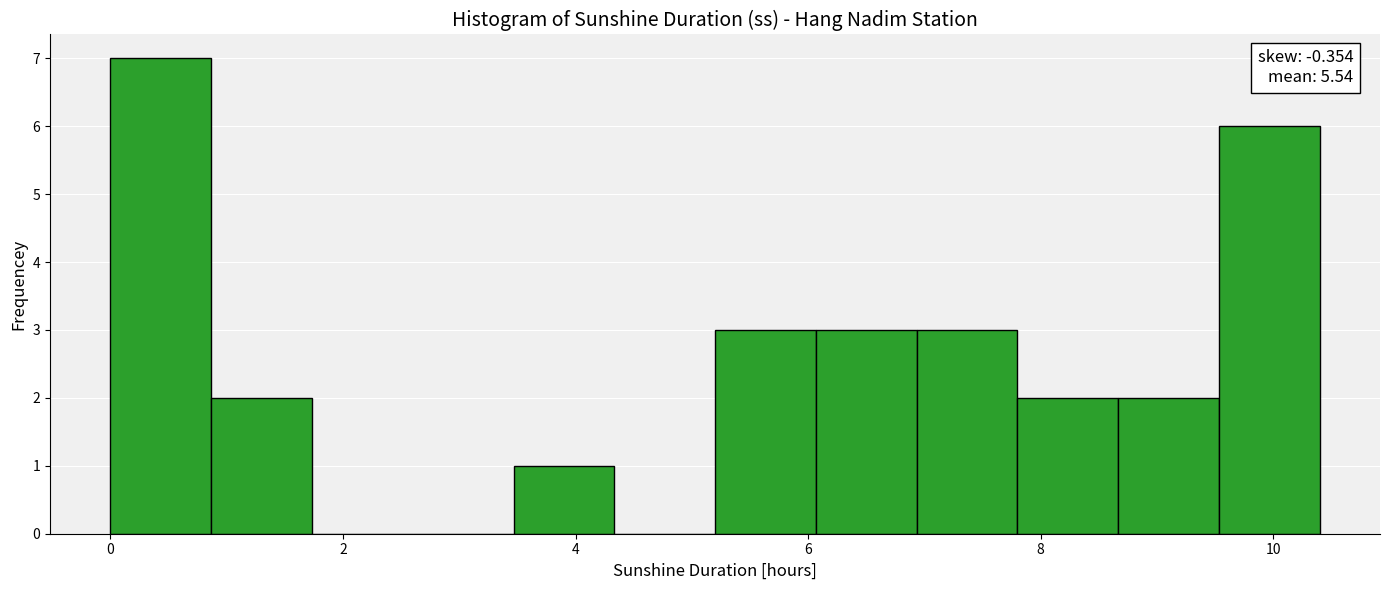

Over which range of the x-axis is the bar tallest?

0.0 to 0.8